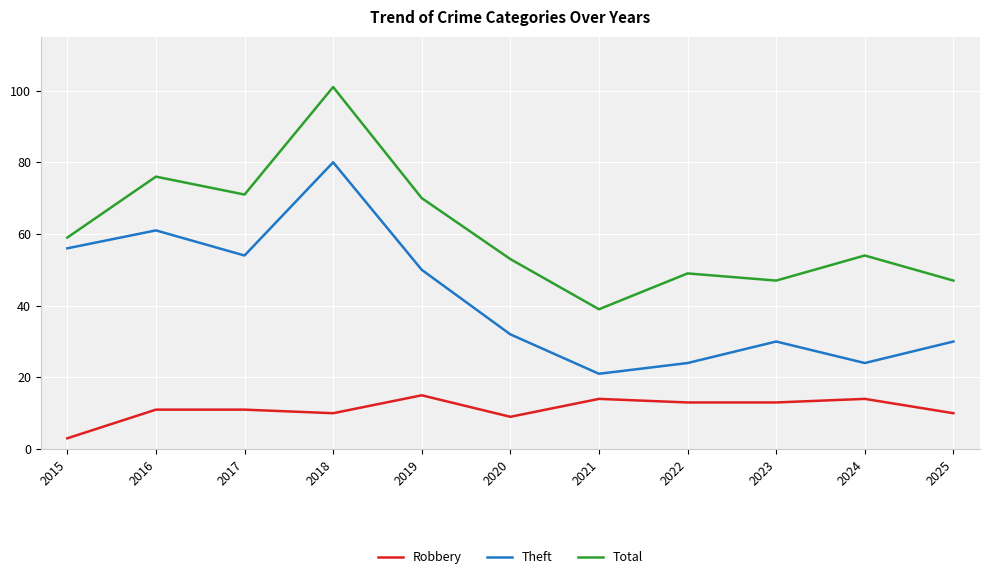

Reading left to right, transcribe all the data shown in this chart.

Robbery: 3	11	11	10	15	9	14	13	13	14	10
Theft: 56	61	54	80	50	32	21	24	30	24	30
Total: 59	76	71	101	70	53	39	49	47	54	47